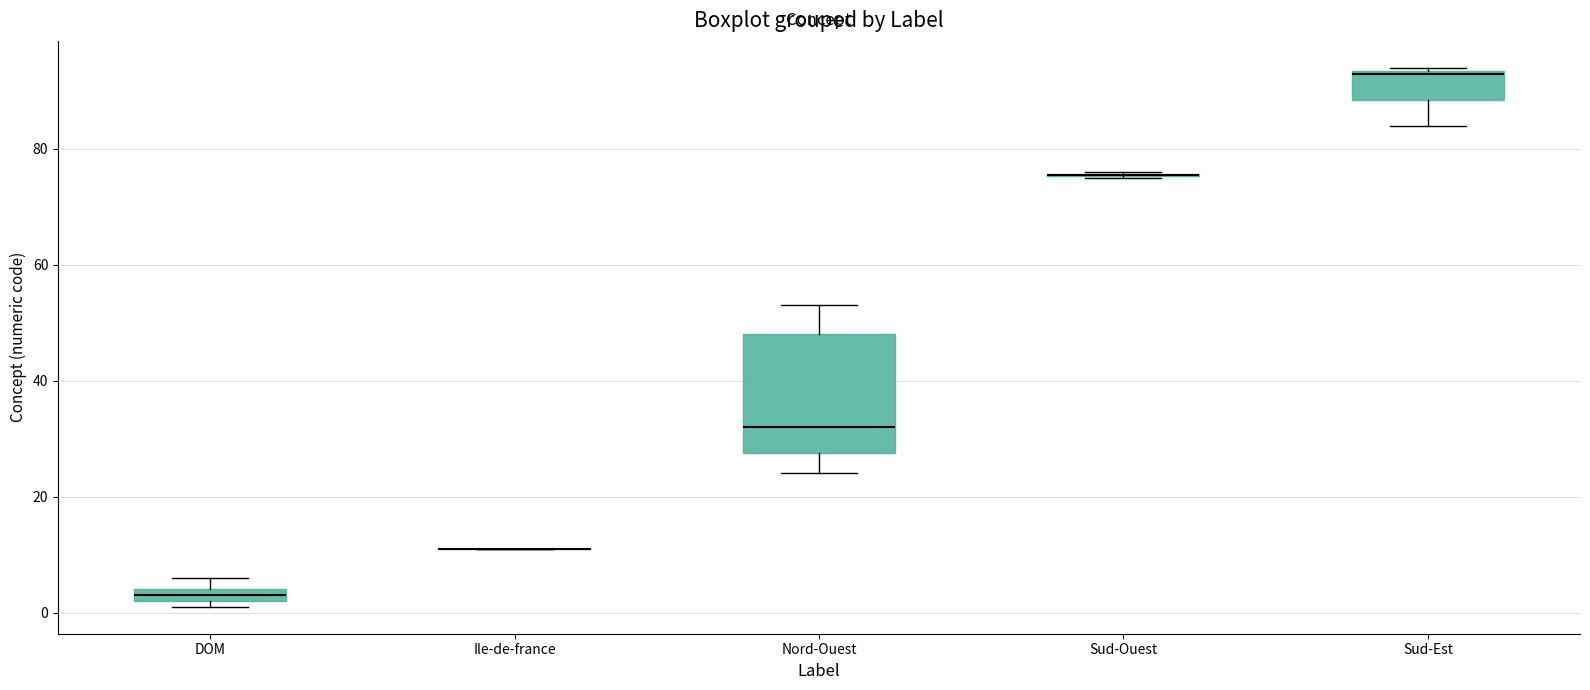

Comparing the boxes themselves (not the whiskers), which one is the tallest?

Nord-Ouest